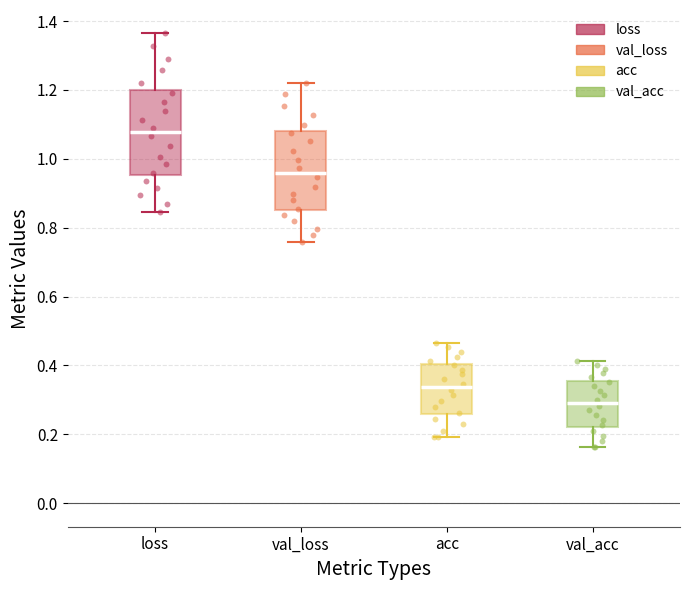

Reading left to right, read every box against the y-axis: the position of its median line, the range the box covers, and the ends of its whiskers. The values are not printed on the chart, so give them approximately, as read against the axis.

loss: median 1.08, box 0.96 to 1.20, whiskers 0.84 to 1.36
val_loss: median 0.96, box 0.86 to 1.08, whiskers 0.76 to 1.22
acc: median 0.34, box 0.26 to 0.40, whiskers 0.20 to 0.46
val_acc: median 0.30, box 0.22 to 0.36, whiskers 0.16 to 0.42